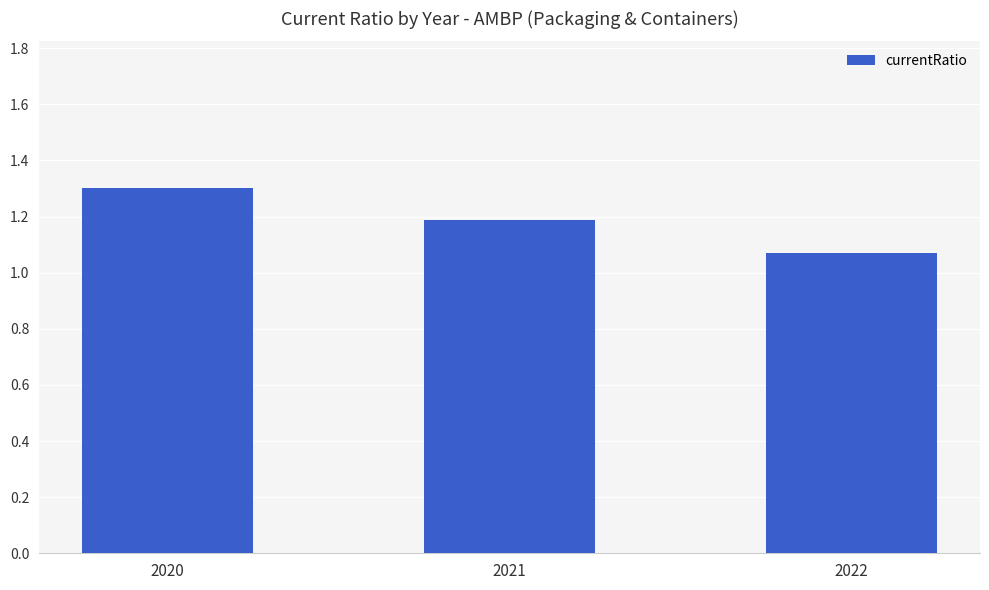

What is the change in value from 2021 to 2022?

-0.1